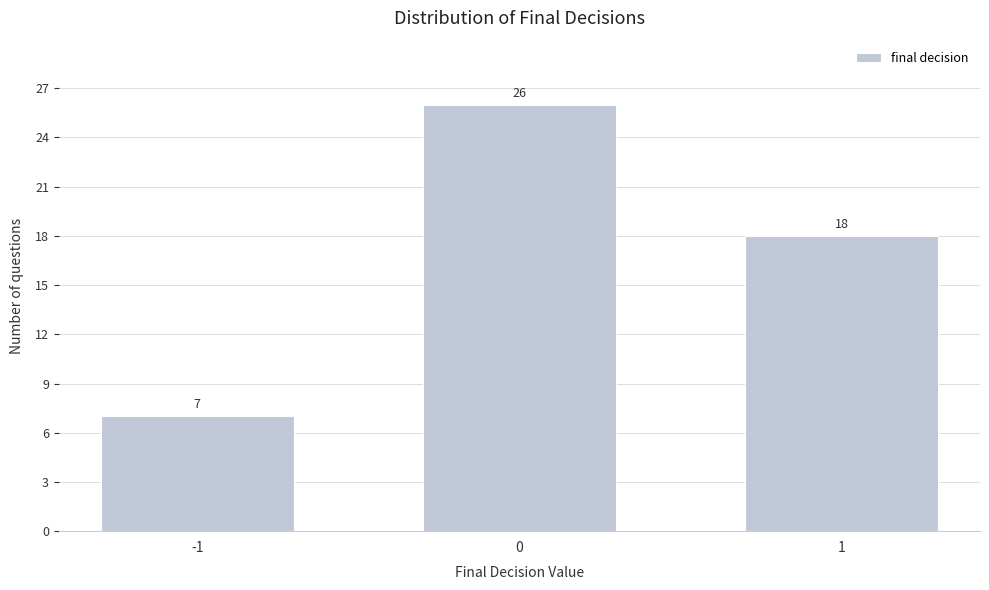

Reading left to right, extract all data points from this chart.

-1=7	0=26	1=18